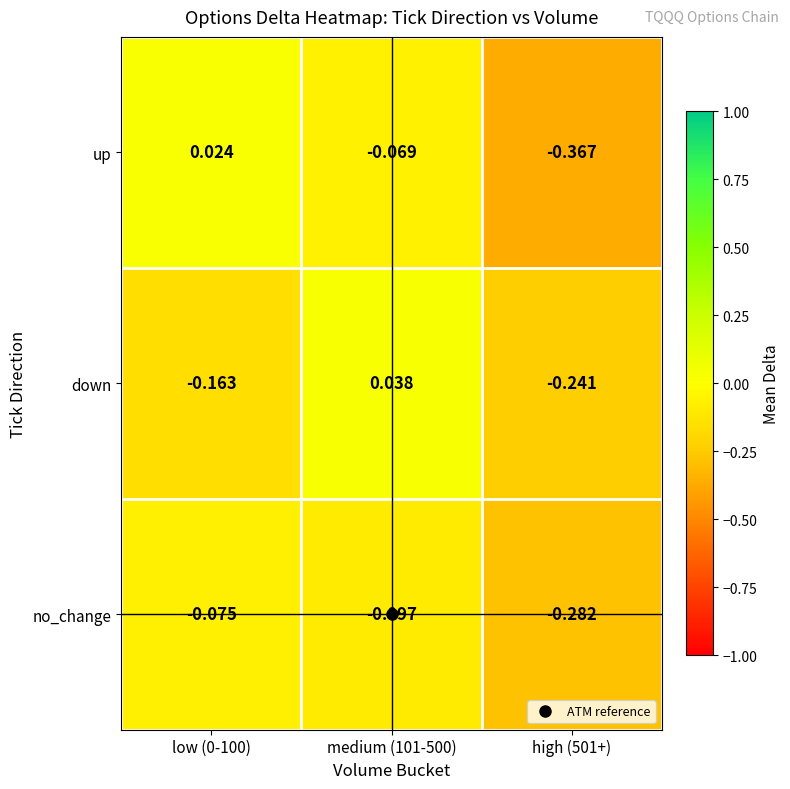

At medium (101-500), list the series in order from largest to smallest.

down, up, no_change